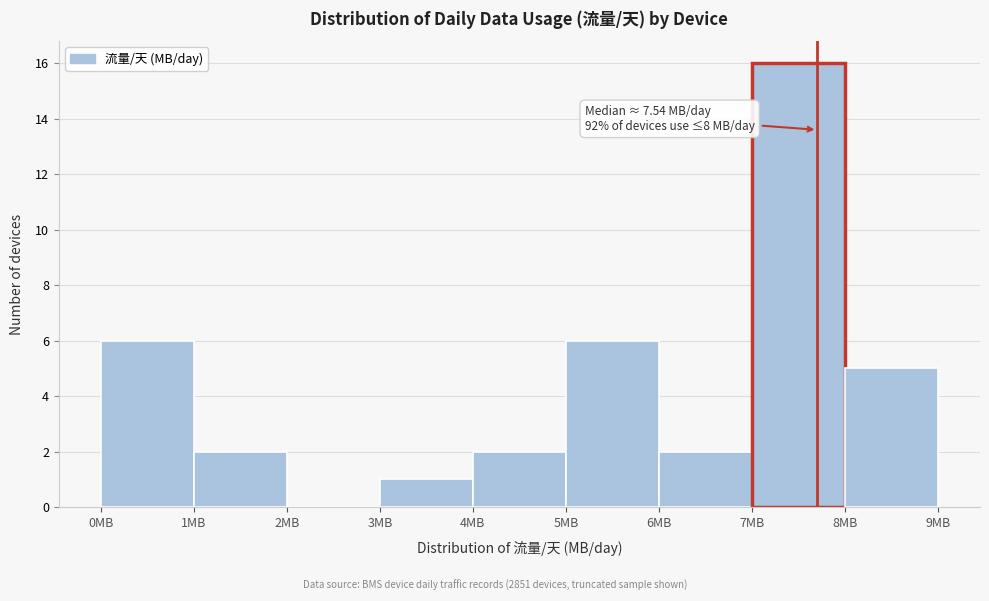

Over which range of the x-axis is the bar tallest?

7 to 8